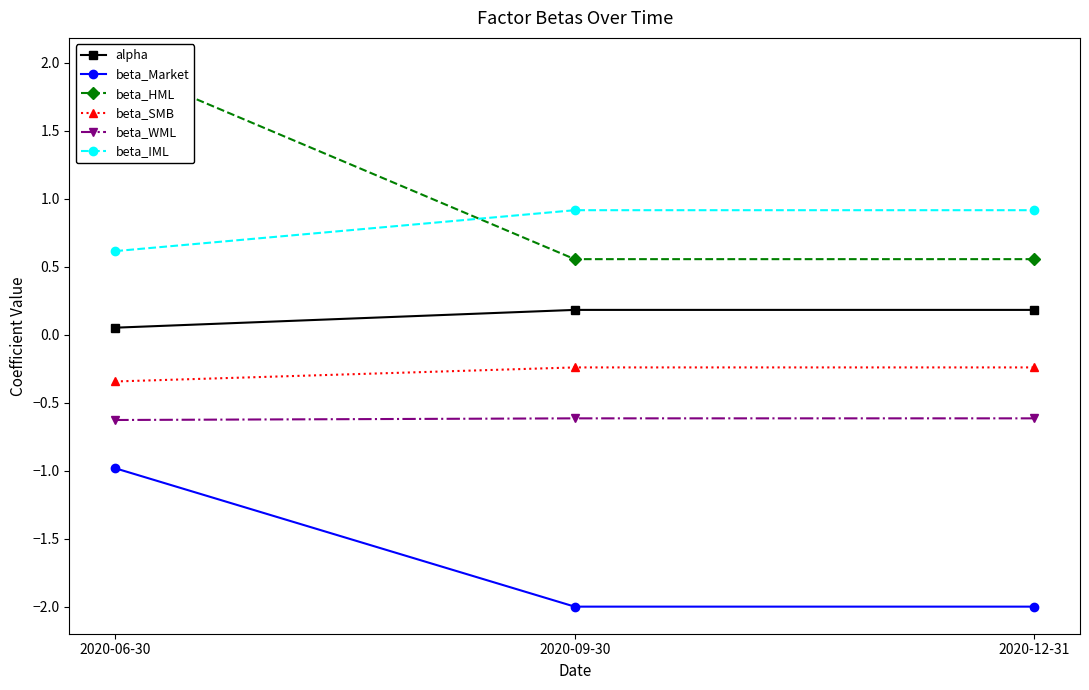

Which series has the largest range (max minus min)?

beta_HML